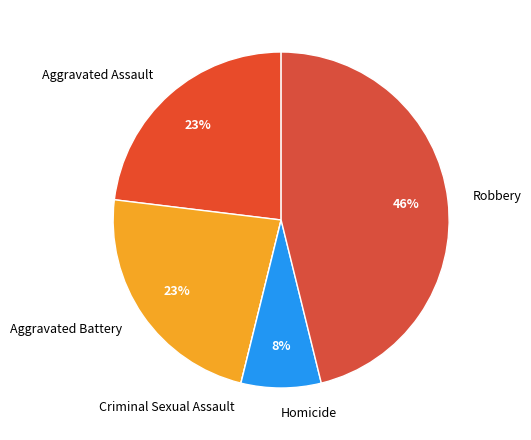

What is the ratio of the value at Homicide to the value at Aggravated Assault?

0.3